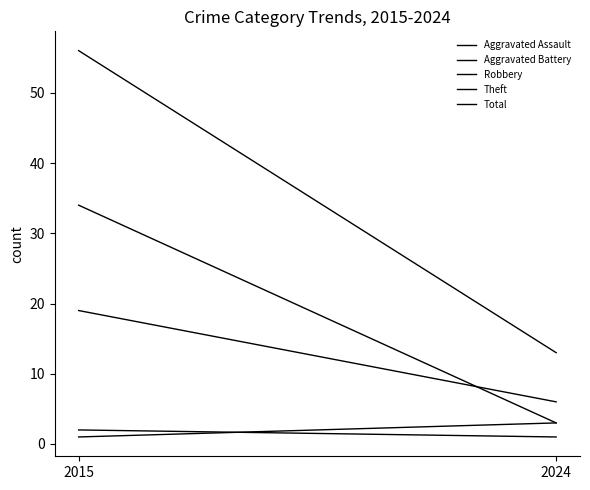

What is the lowest value of the Theft series?

3